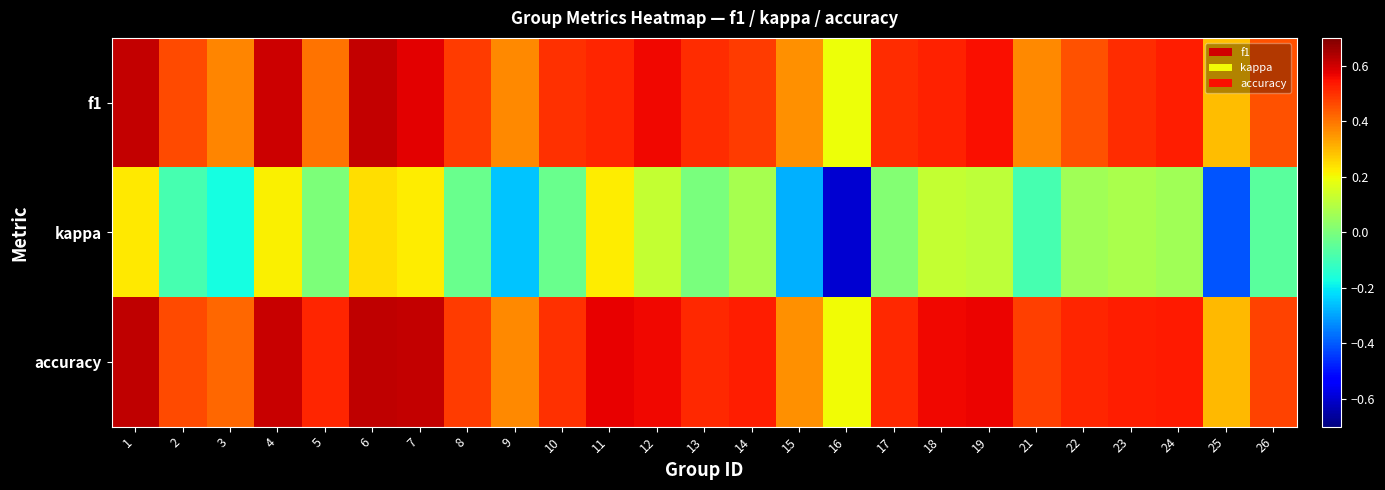

At which label does accuracy reach its peak?

1